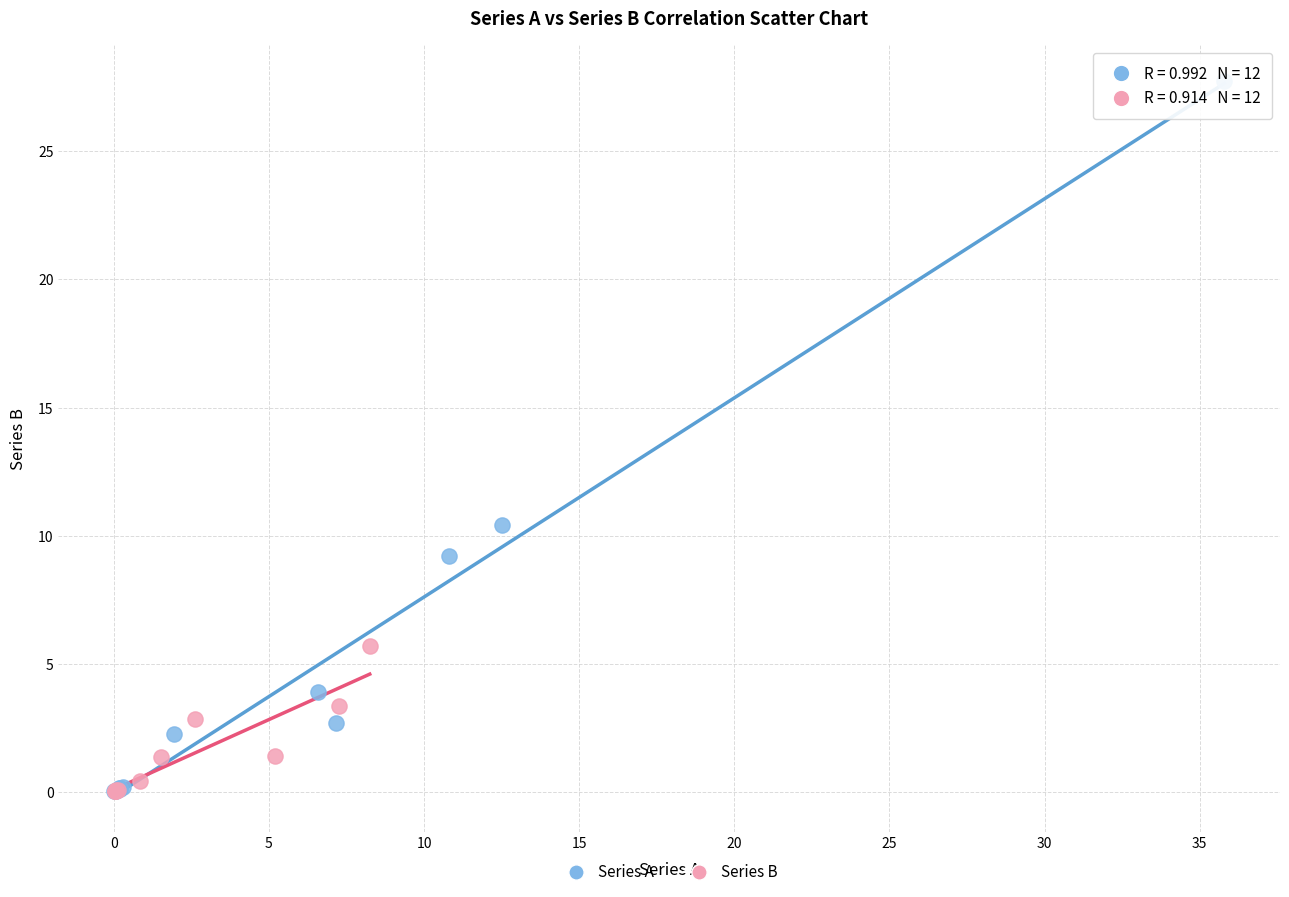

Which series has the largest Y range (max minus min)?

Series A